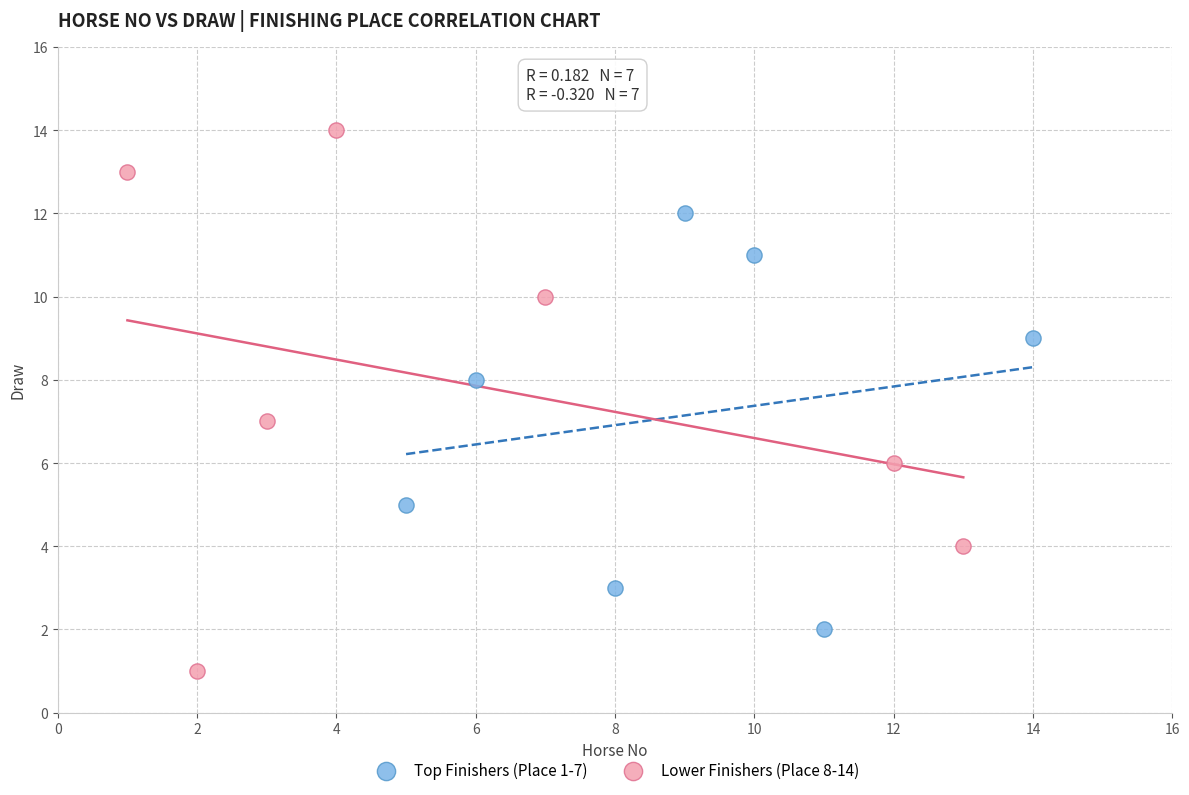

Which series reaches the minimum Y coordinate?

Lower Finishers (Place 8-14)